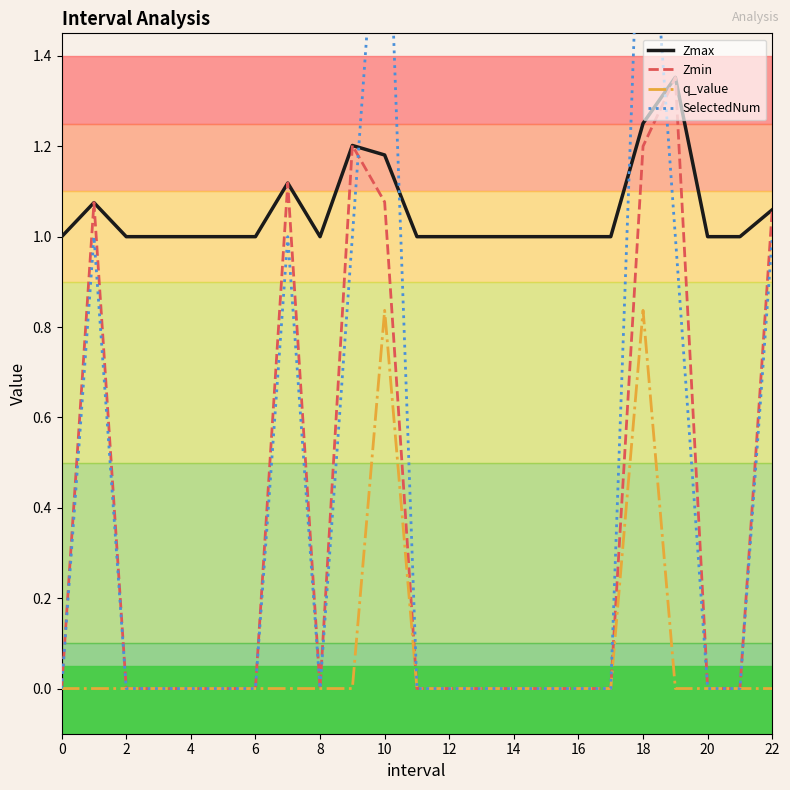

True or false: Zmin and q_value intersect in this chart.

False